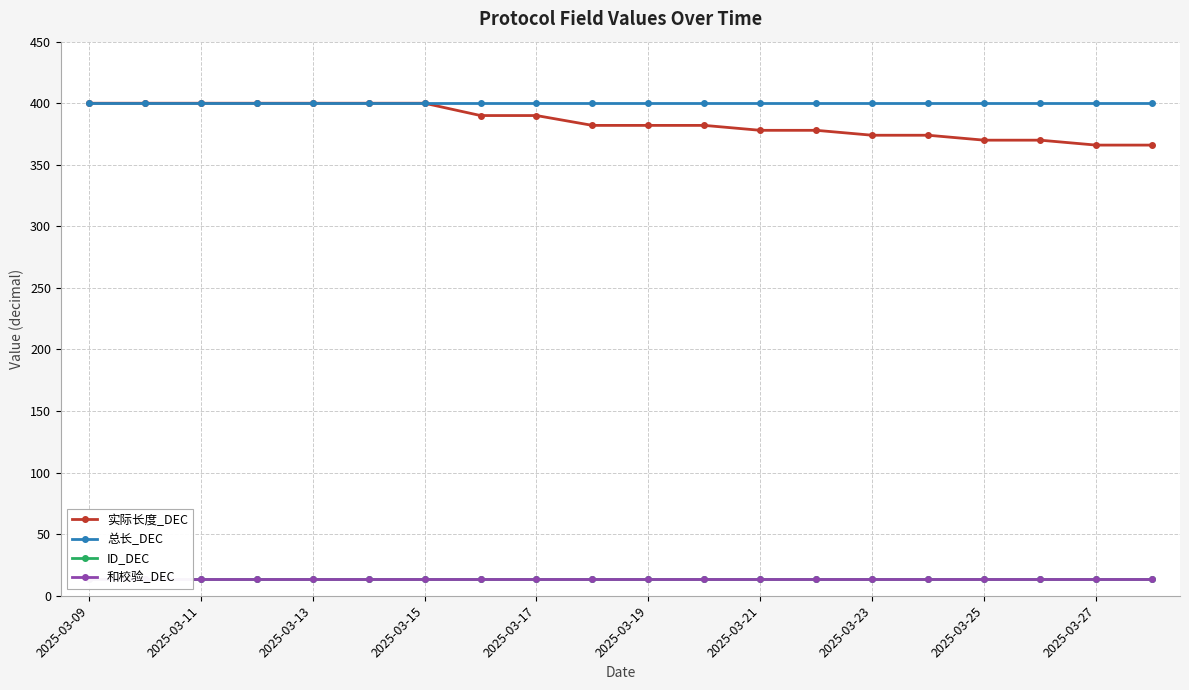

True or false: 总长_DEC and 和校验_DEC cross at least once.

False